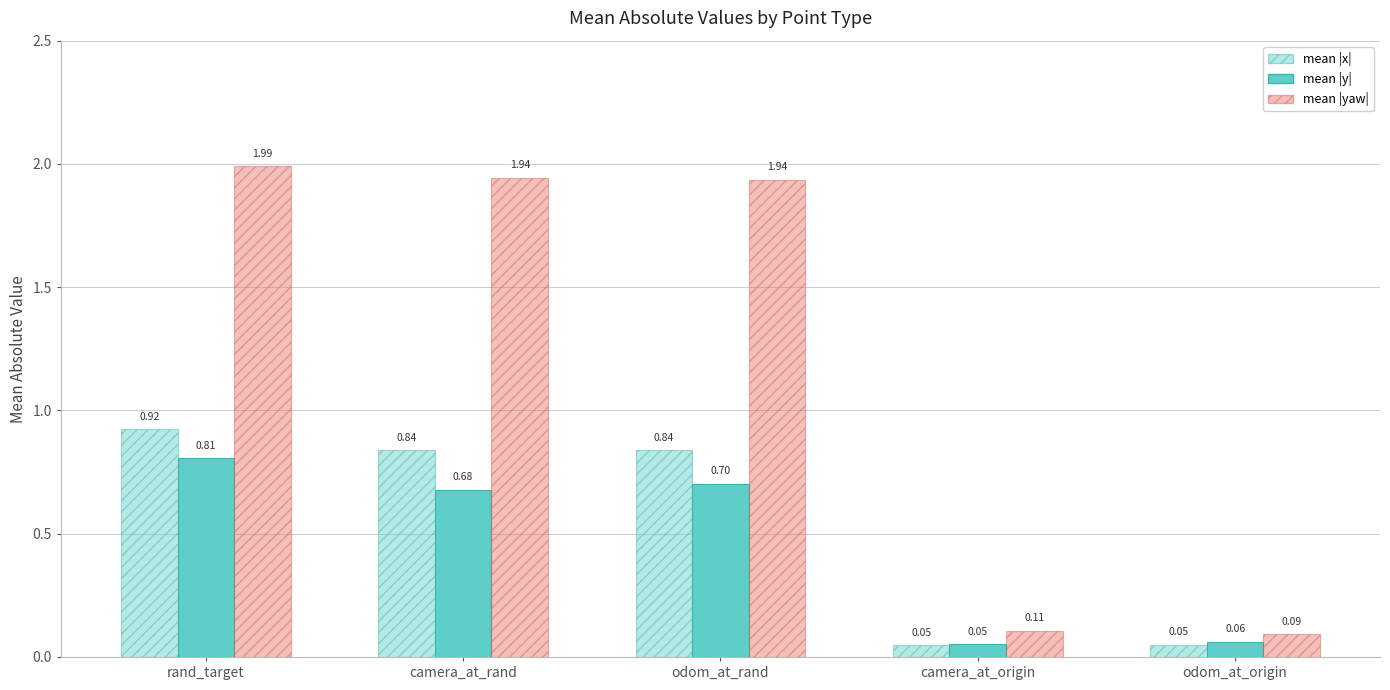

What is the label of the 5th bar from the right?

rand_target